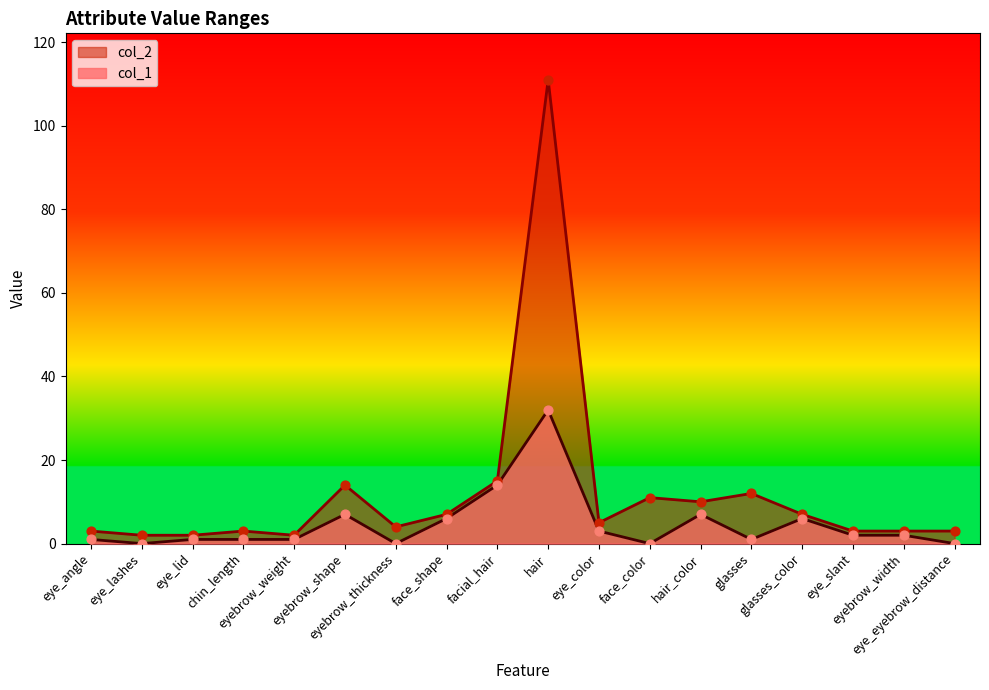

What is the total value across all series at eye_slant?

5